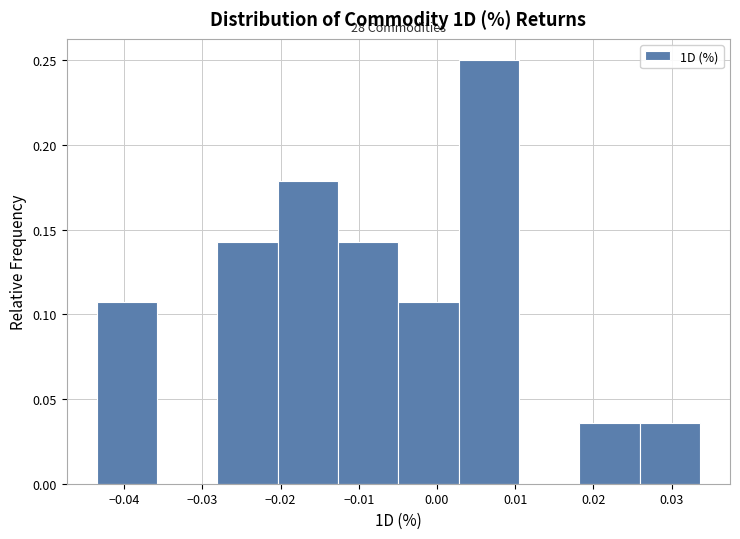

Which range on the x-axis has the tallest bar?

0.003 to 0.010